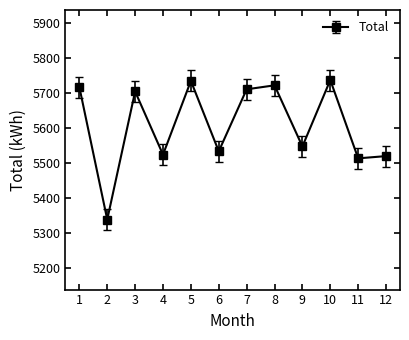

What is the greatest value displayed?

5736.0